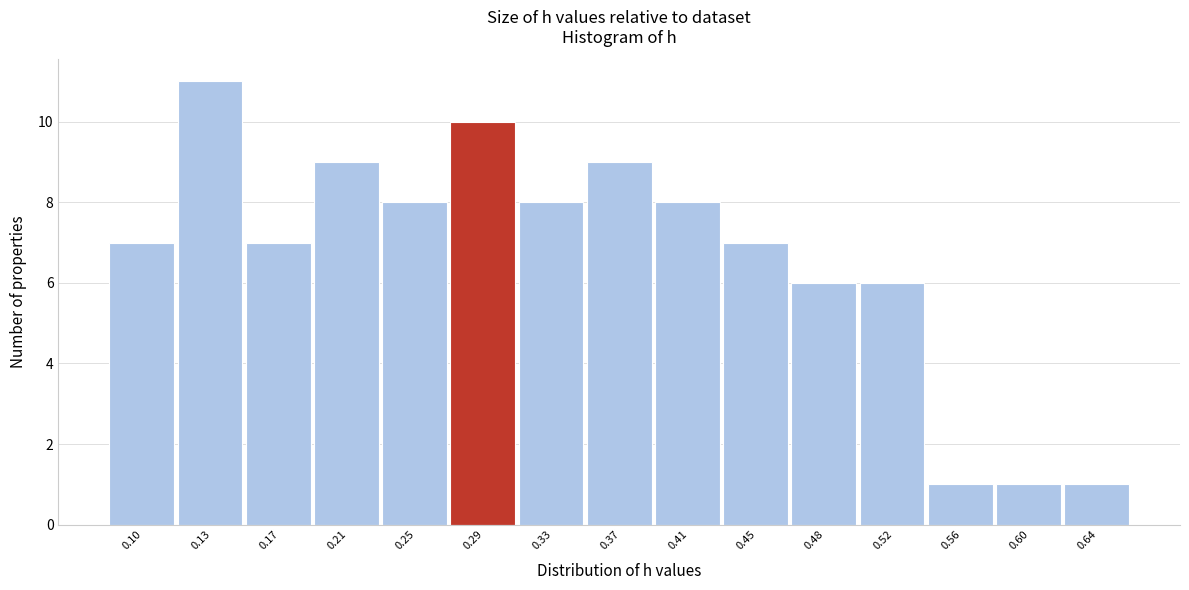

Reading left to right, what are all the values shown in this chart?

0.10=7	0.13=11	0.17=7	0.21=9	0.25=8	0.29=10	0.33=8	0.37=9	0.41=8	0.45=7	0.48=6	0.52=6	0.56=1	0.60=1	0.64=1